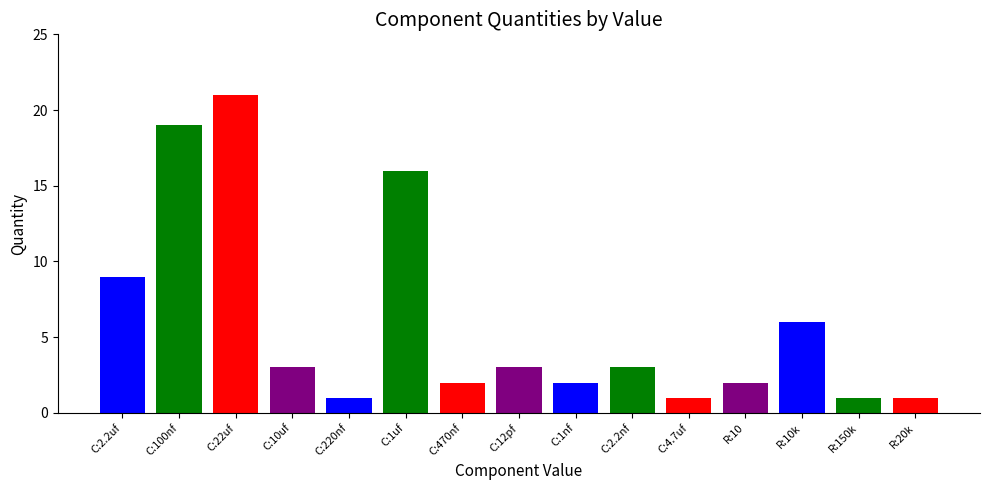

What is the label of the 1st bar from the left?

C:2.2uf